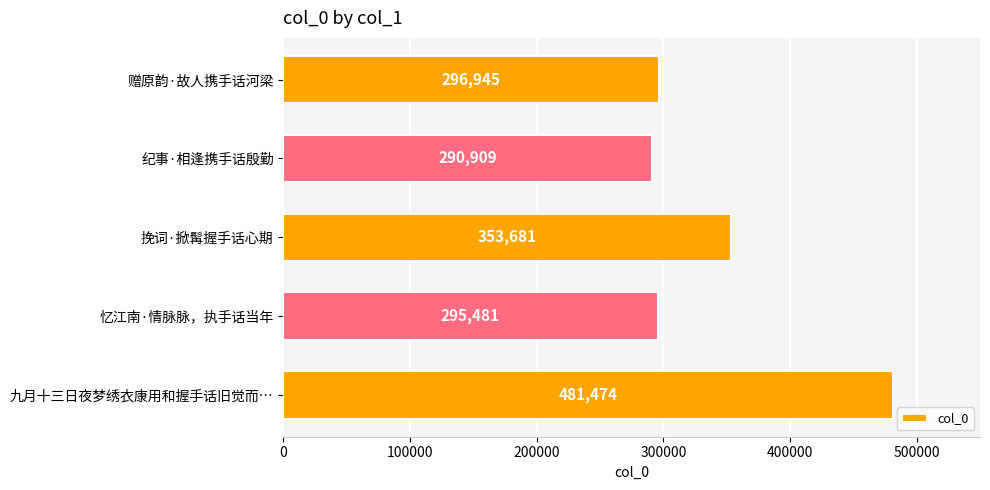

List the labels in order of value, smallest first.

纪事·相逢携手话殷勤, 忆江南·情脉脉，执手话当年, 赠原韵·故人携手话河梁, 挽词·掀髯握手话心期, 九月十三日夜梦绣衣康用和握手话旧觉而…